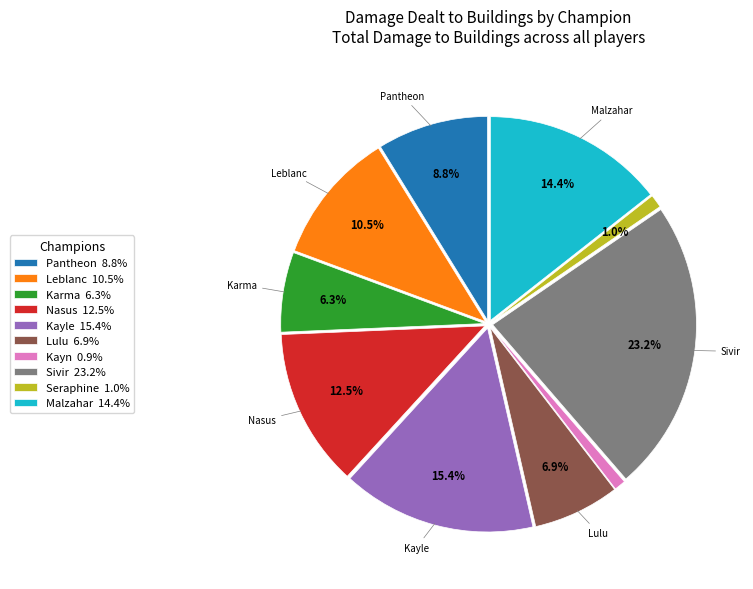

How many slices are in this pie chart?

10